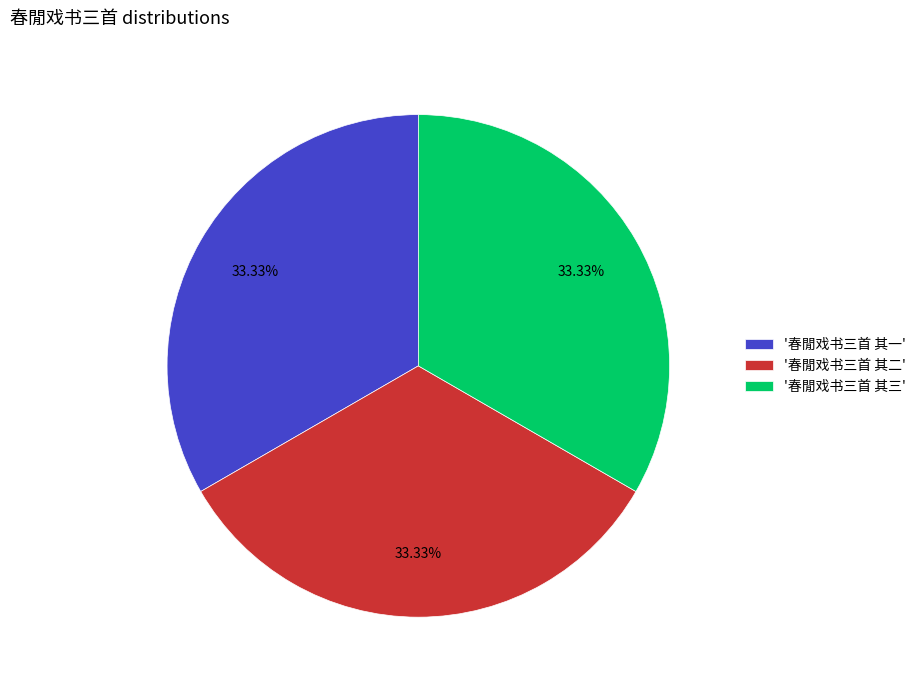

Combined, do '春閒戏书三首 其三' and '春閒戏书三首 其一' account for over 50%?

Yes